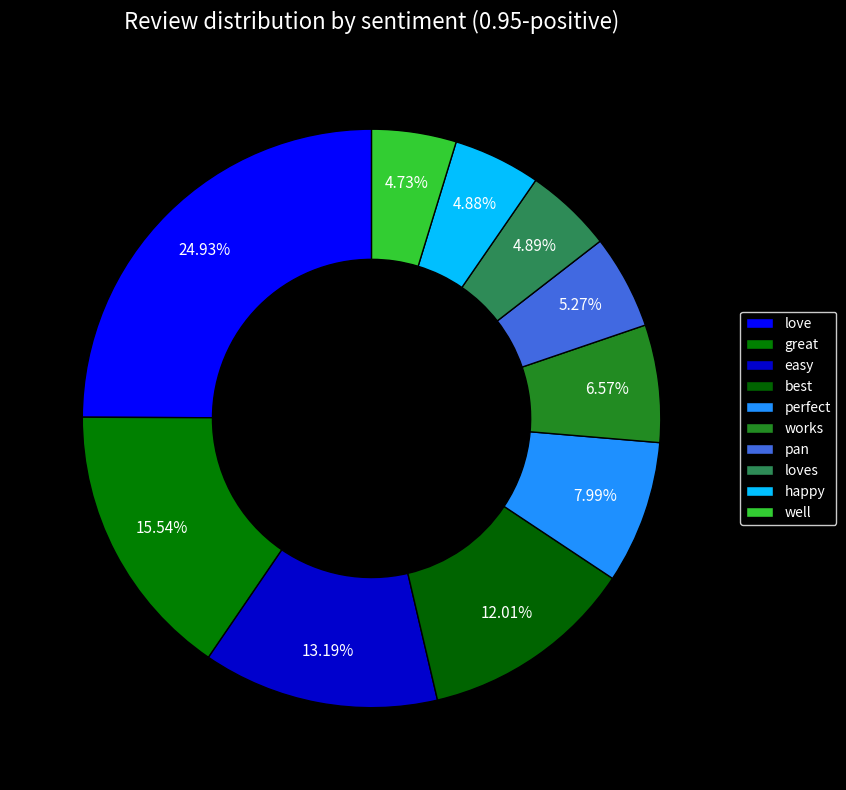

Which slice is the smallest?

well